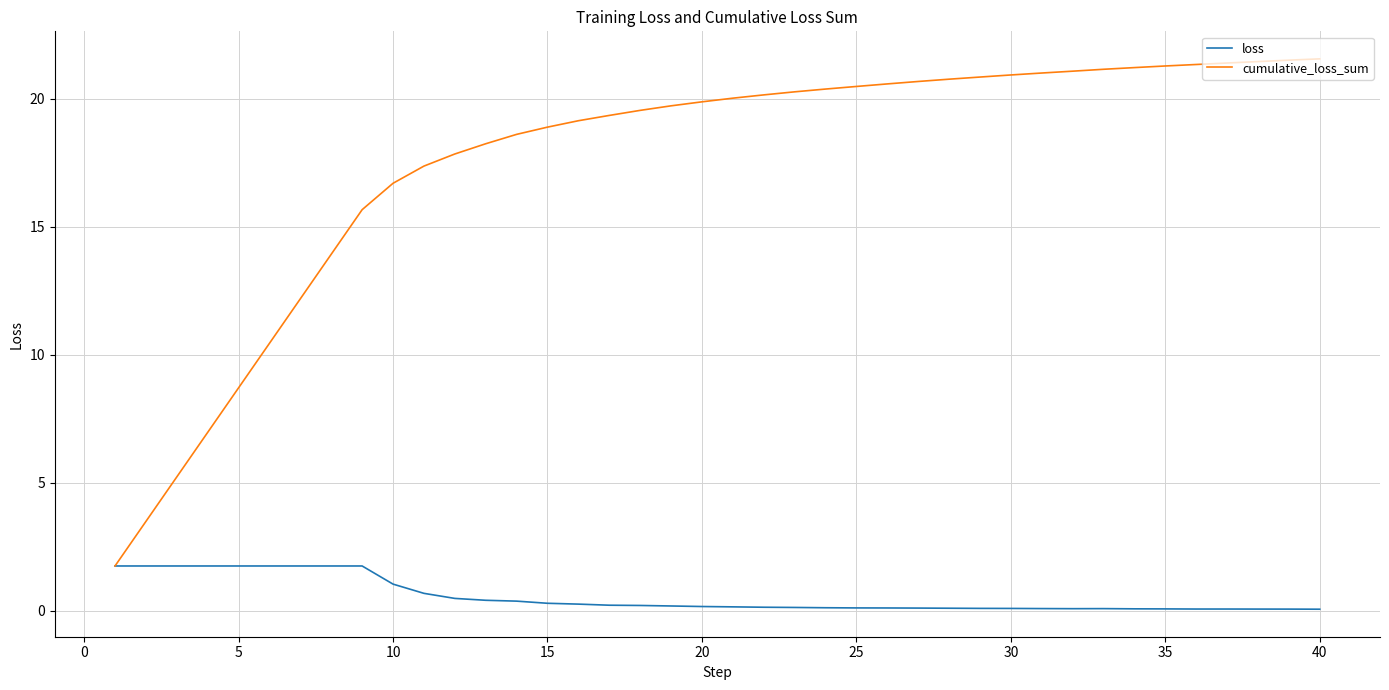

What is the greatest value displayed?

21.6